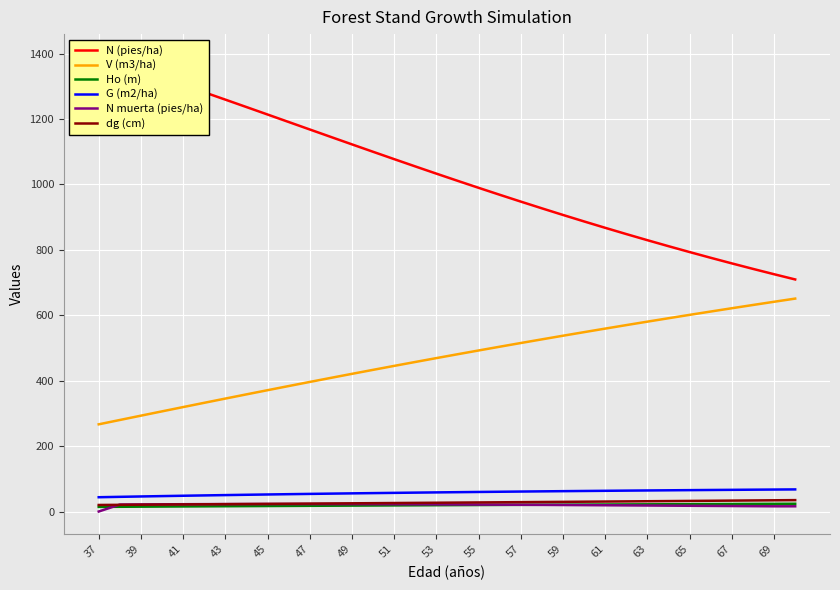

What is the lowest value of the V (m3/ha) series?

266.6